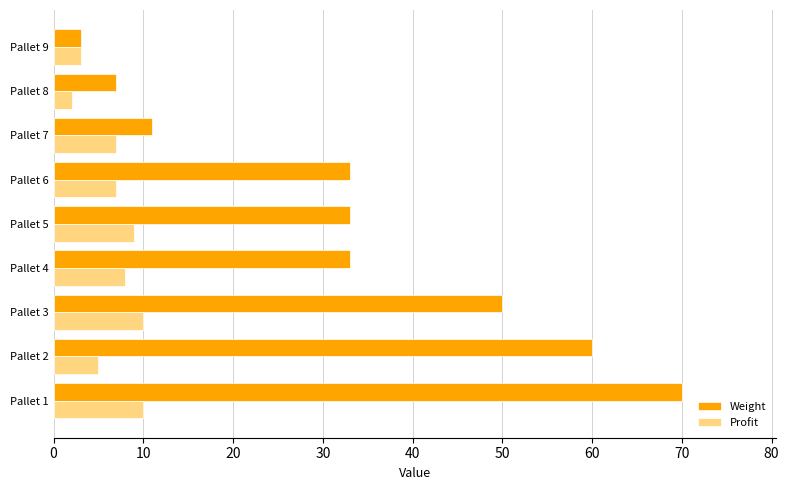

Which series changed the most between Pallet 2 and Pallet 9?

Weight